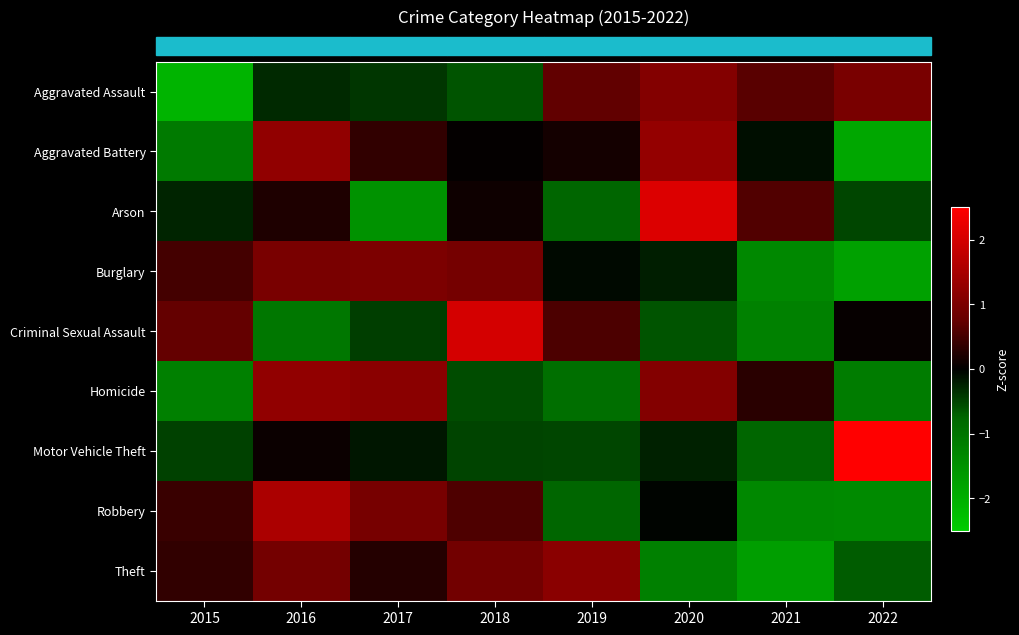

What is the total value across all series at 2018?

2.9